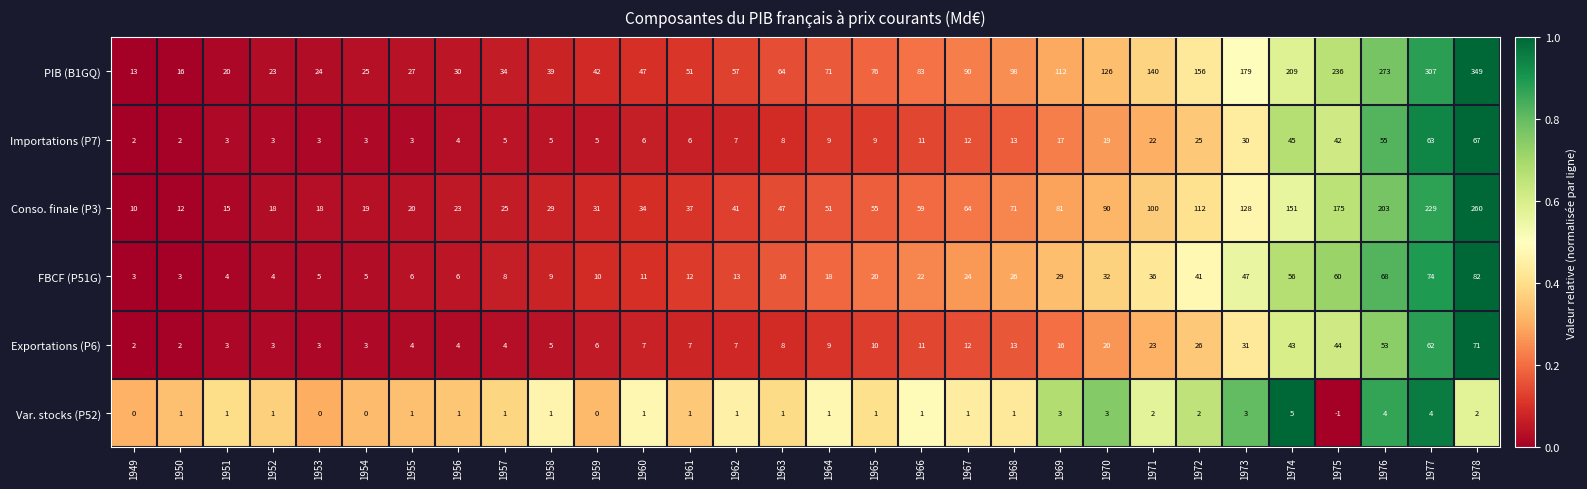

At which label does Conso. finale (P3) reach its peak?

1978